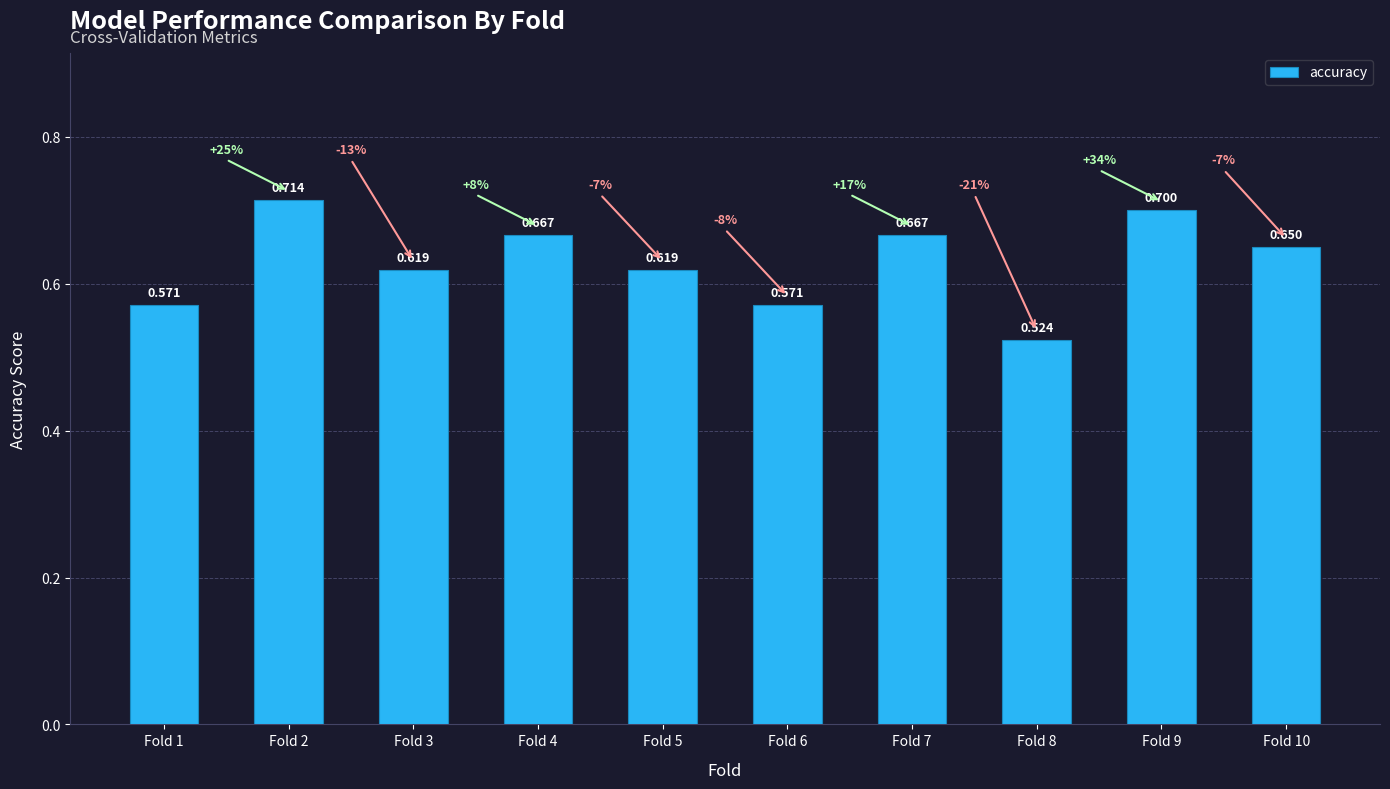

Count the number of categories in the chart.

10